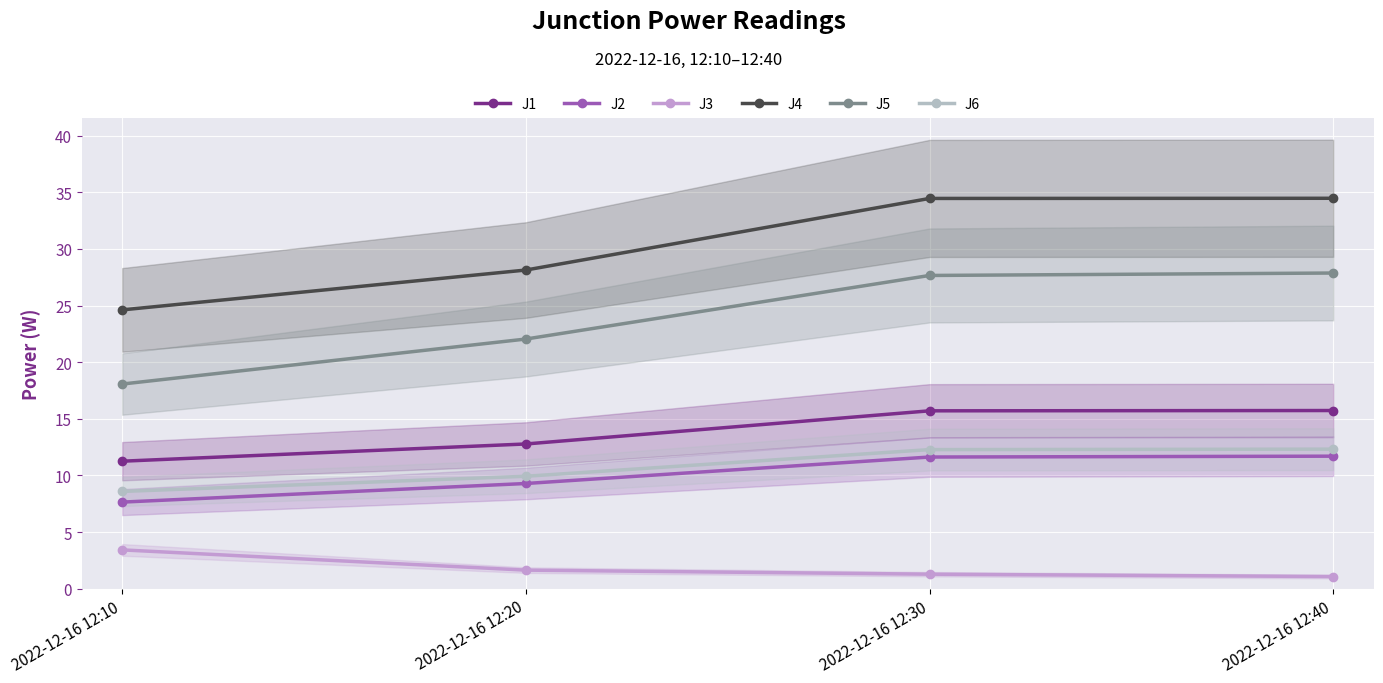

Is the value of J4 at 2022-12-16 12:20 greater than the value of J6 at 2022-12-16 12:30?

Yes